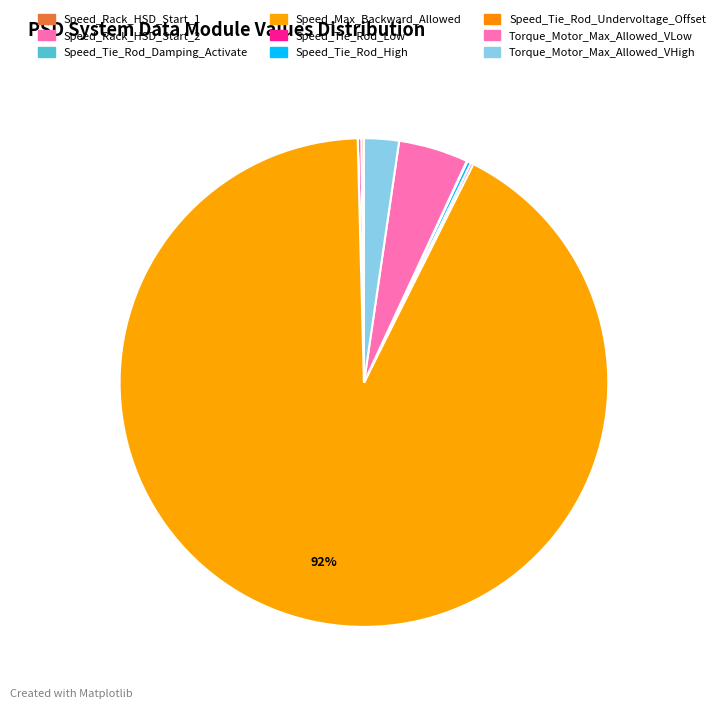

Is Speed_Max_Backward_Allowed the majority of the pie?

Yes